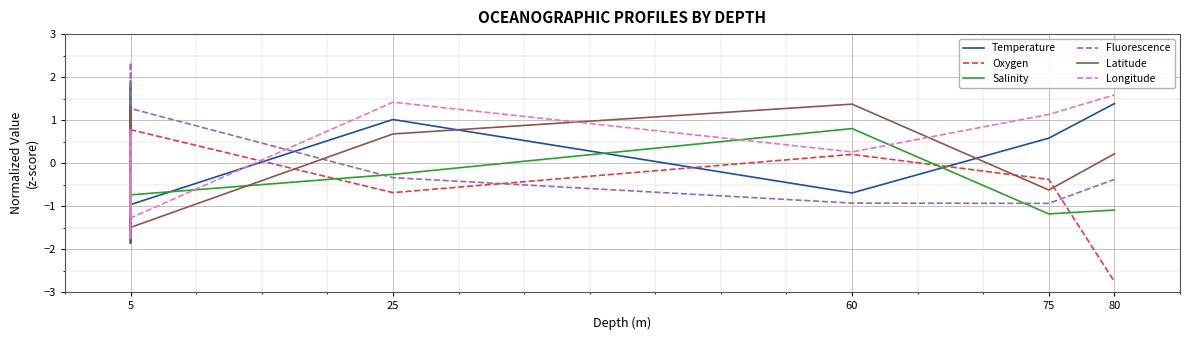

How many lines are shown in the chart?

6